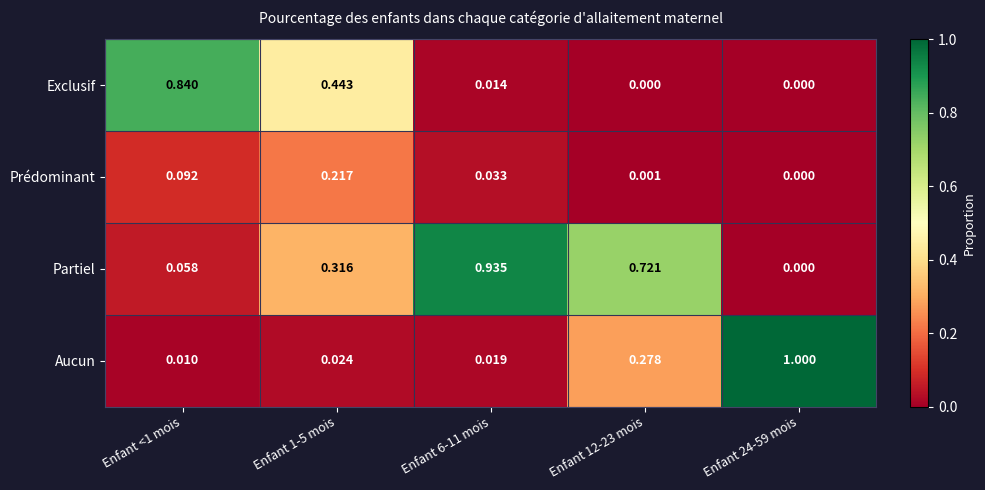

Rank the series at Enfant 1-5 mois from lowest to highest value.

Aucun, Prédominant, Partiel, Exclusif